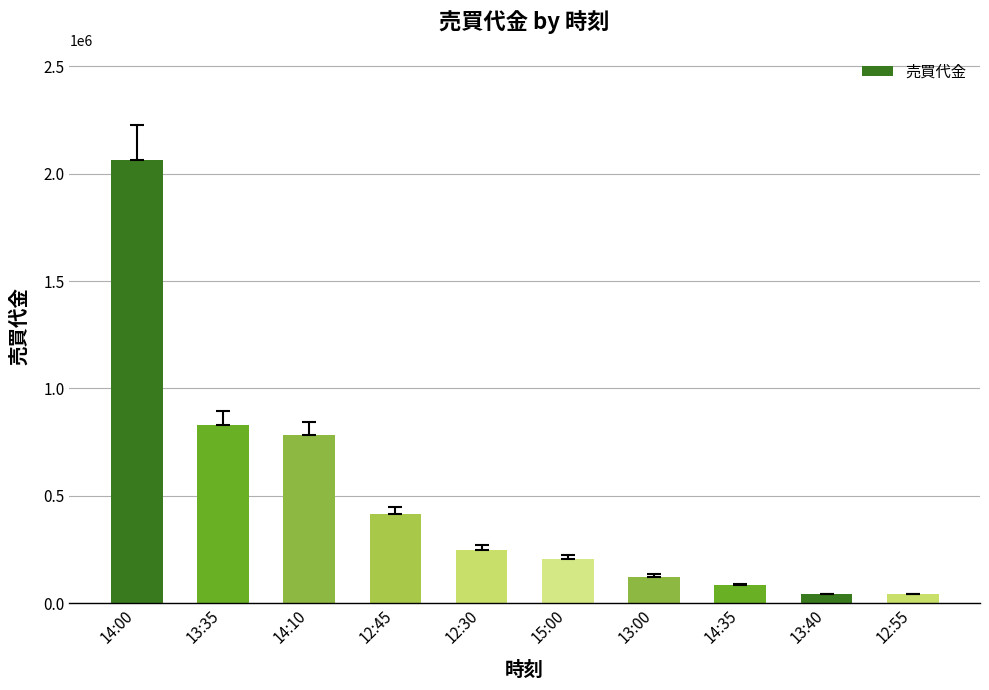

At which category does the chart reach its peak across all series?

14:00